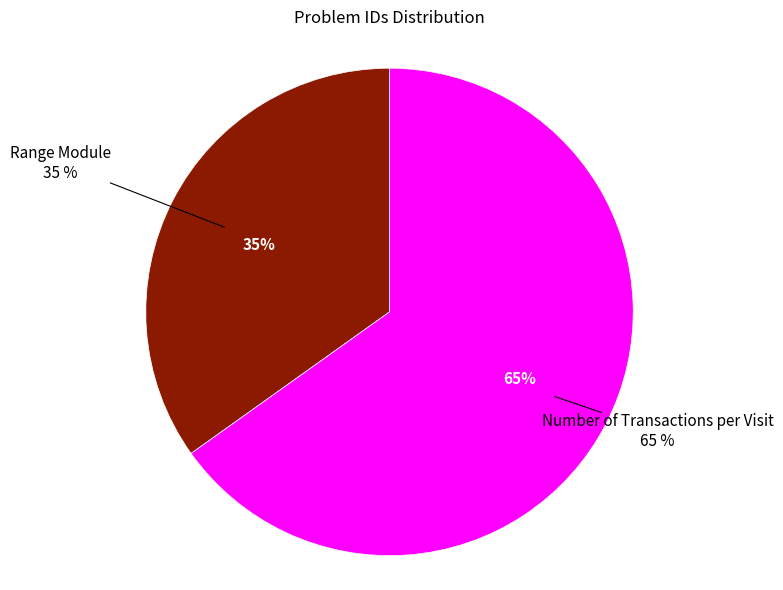

Which category has the smallest portion of the pie?

Range Module